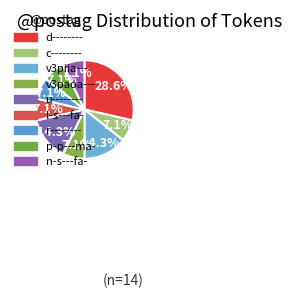

What percentage is the l-s---fa- slice, to the nearest percent?

7%